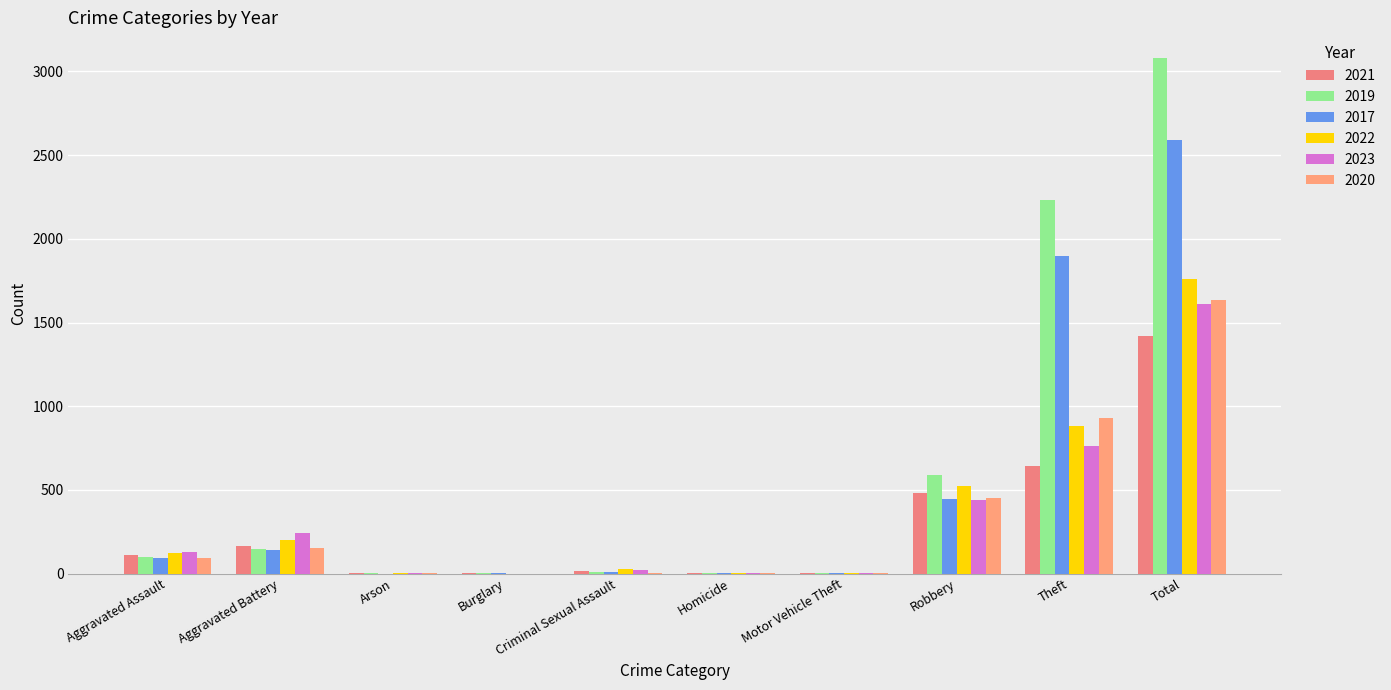

Between Aggravated Battery and Theft, which is larger?

Theft